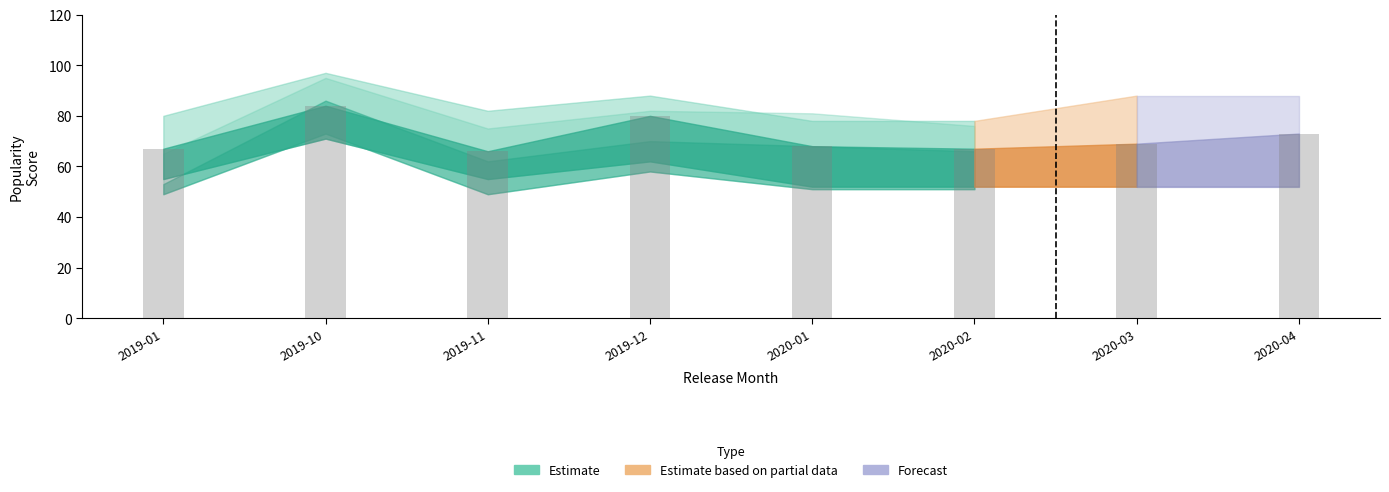

What is the label of the 8th bar from the right?

2019-01